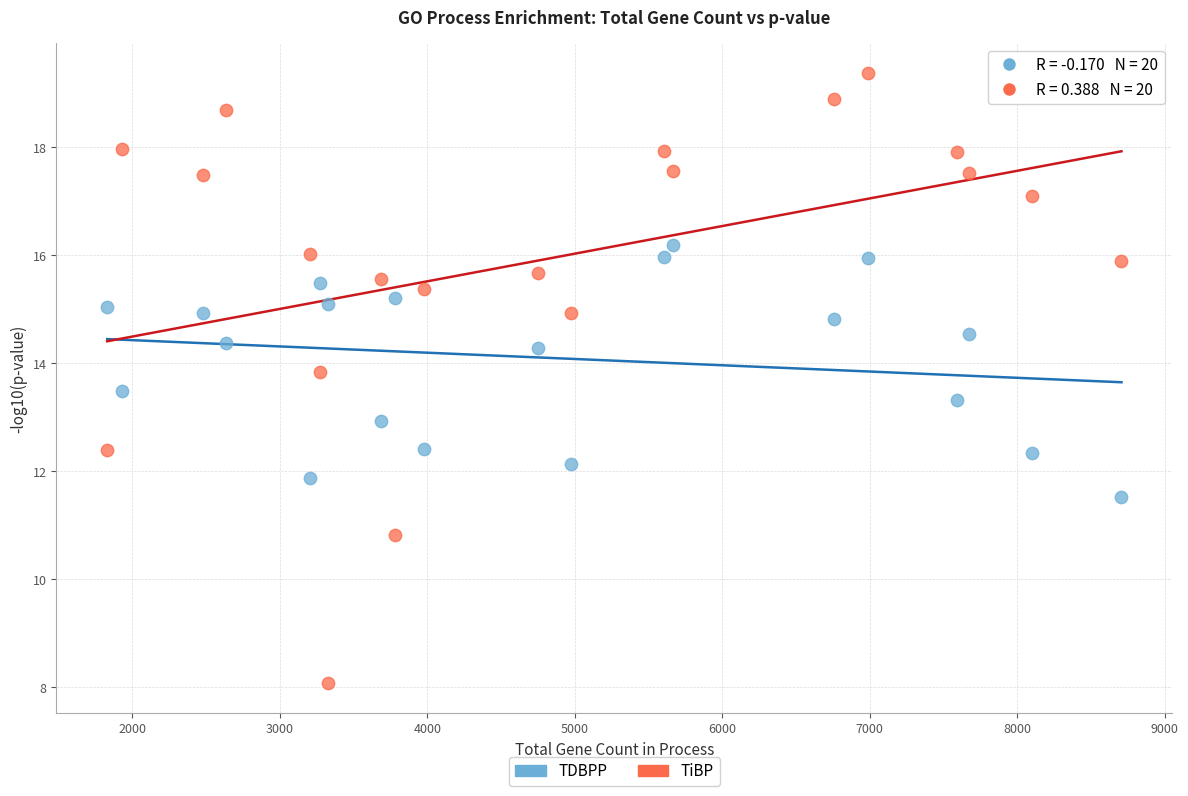

Across all data points, what is the range of X values (max minus min)?

6877.0